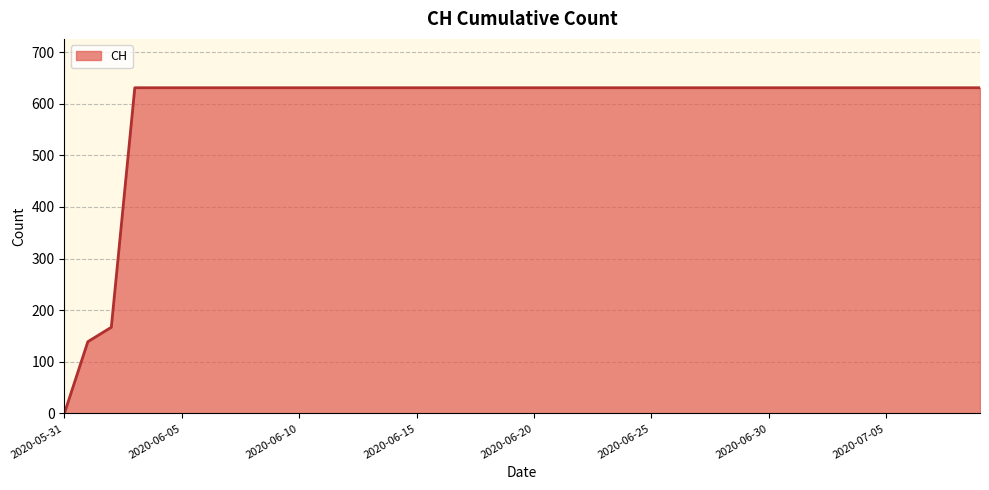

What is the maximum value shown in the chart?

631